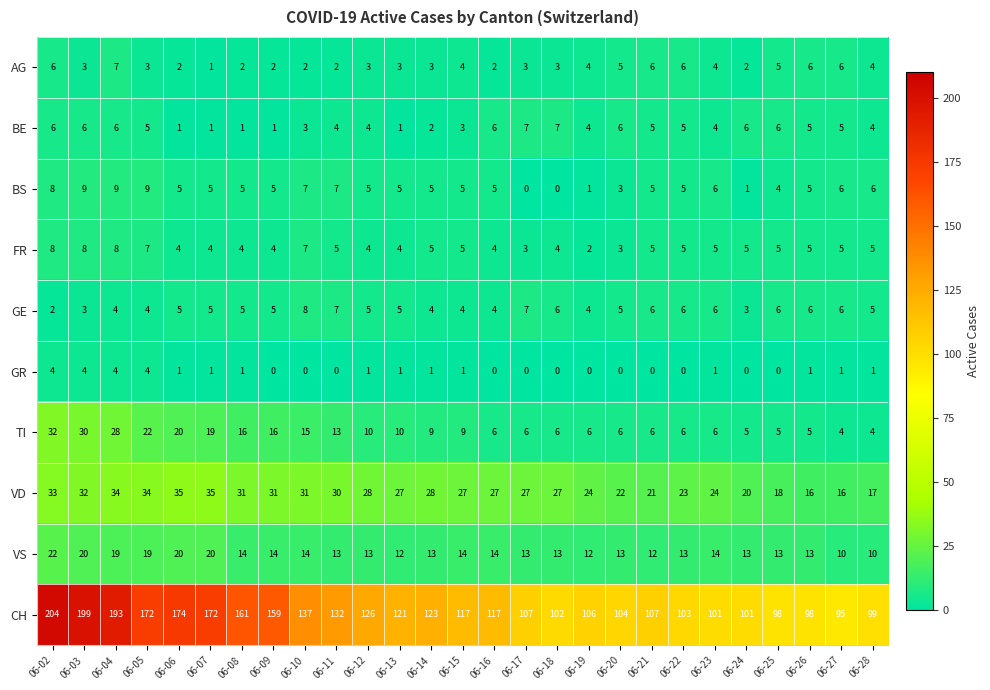

Which category has the highest value across all series?

06-02